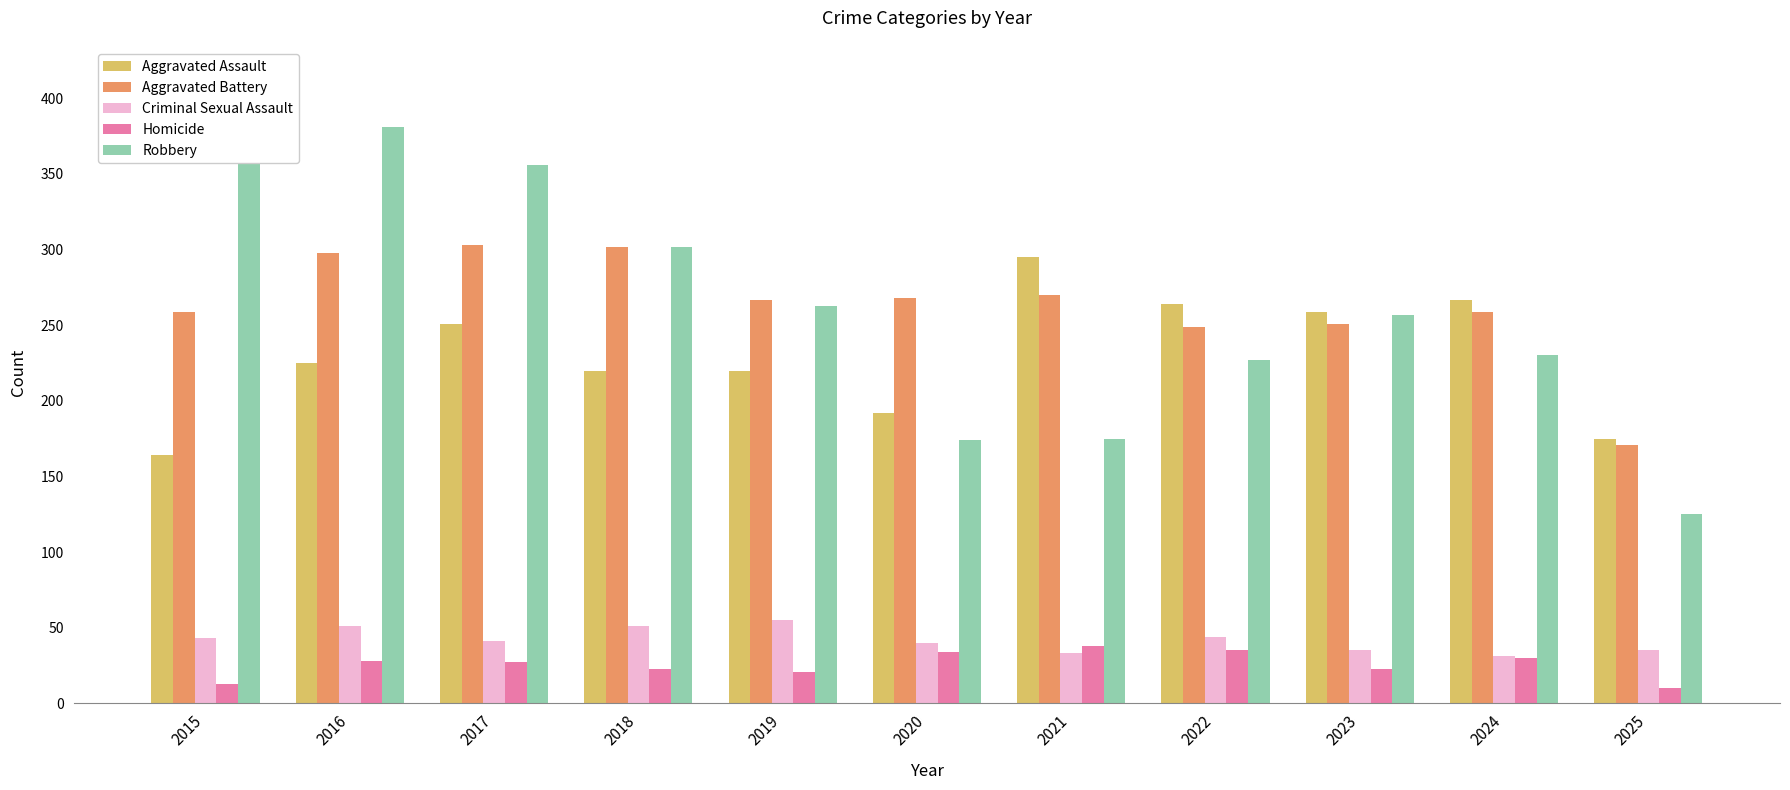

What are all the series names shown in the legend?

Aggravated Assault, Aggravated Battery, Criminal Sexual Assault, Homicide, Robbery